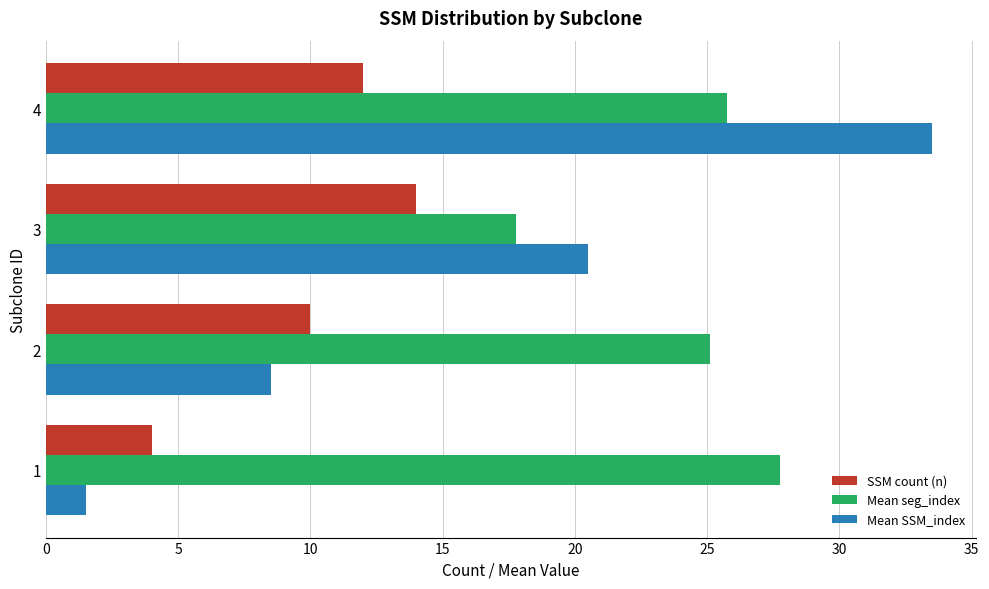

Is it true that Mean SSM_index equals 1.5 at 1?

True